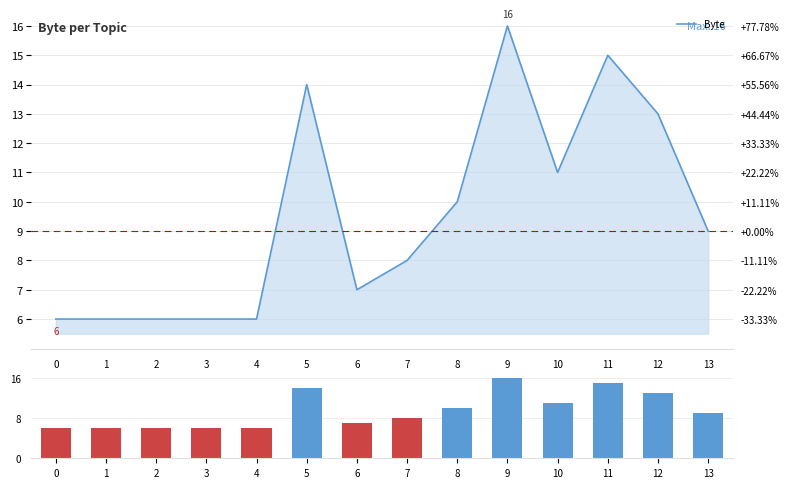

At 8, list the series in order from smallest to largest.

Byte, Byte (bar)